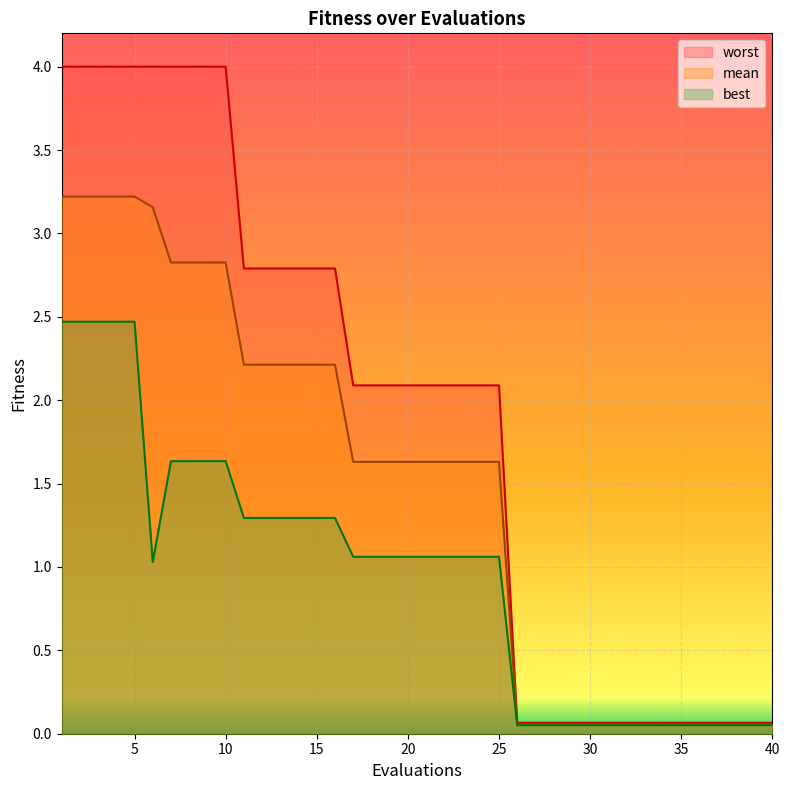

True or false: worst and mean intersect in this chart.

False